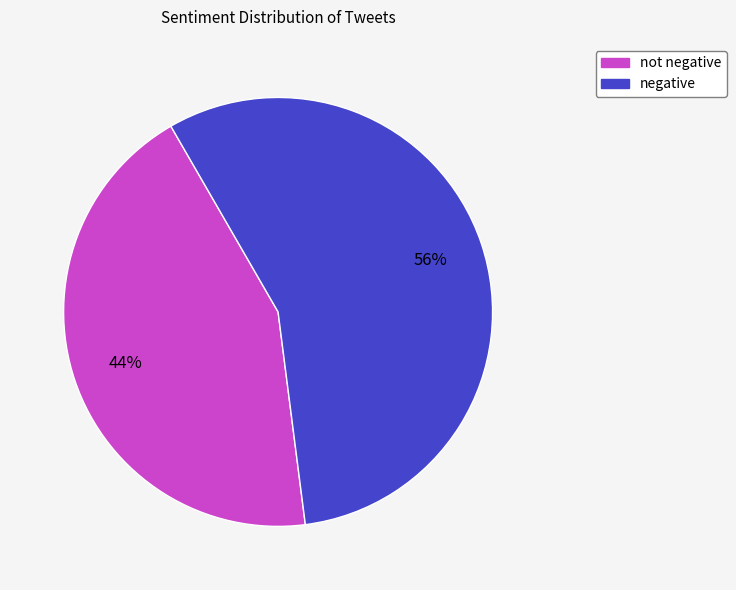

How many slices are in this pie chart?

2